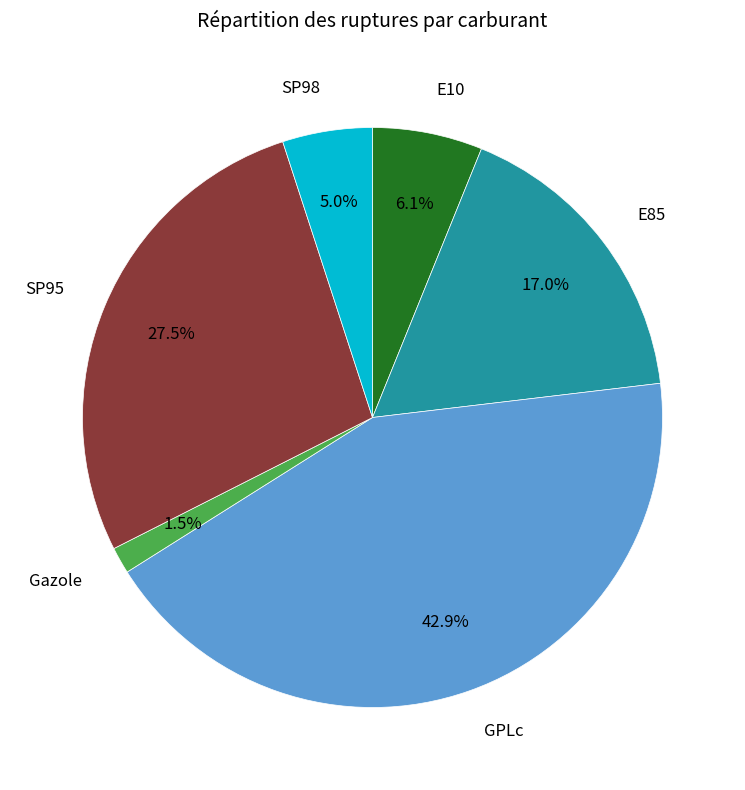

Is there a majority slice in this chart?

No